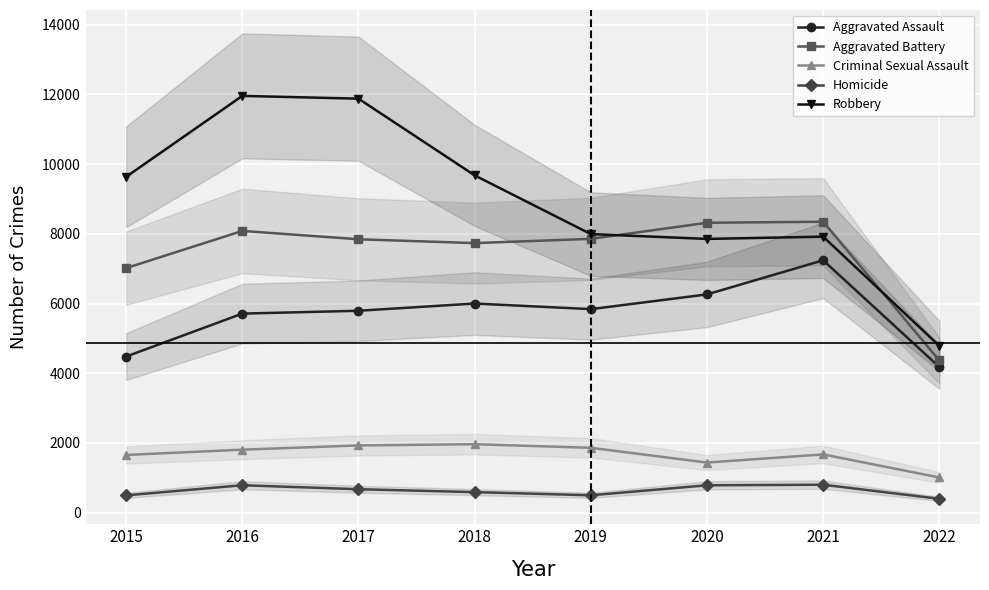

What is the value of the Homicide point at the 1st from the left?

496